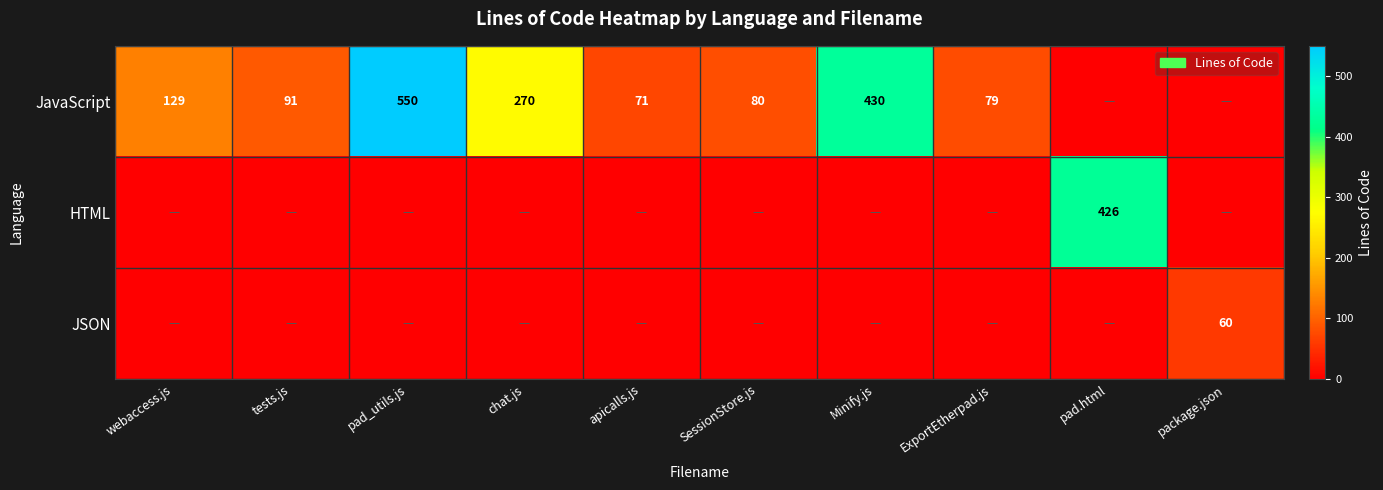

What is the sum of the JavaScript values at tests.js and webaccess.js?

220